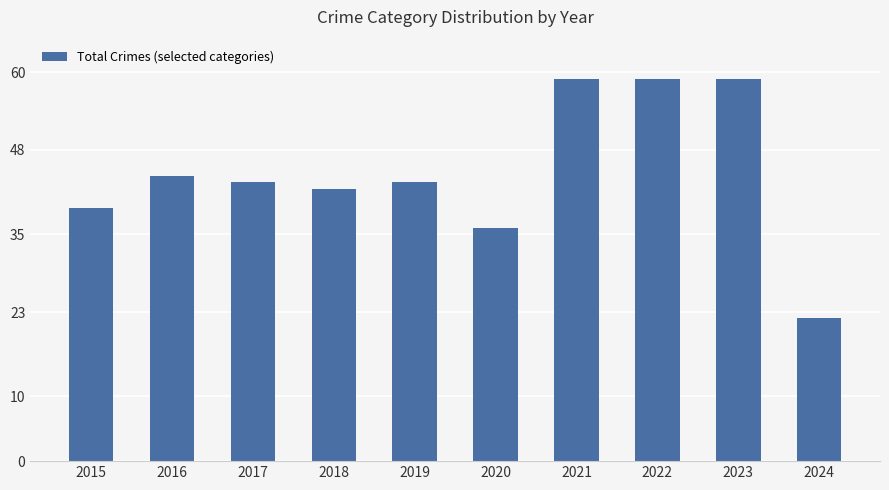

The value at 2018 is 42. True or false?

True